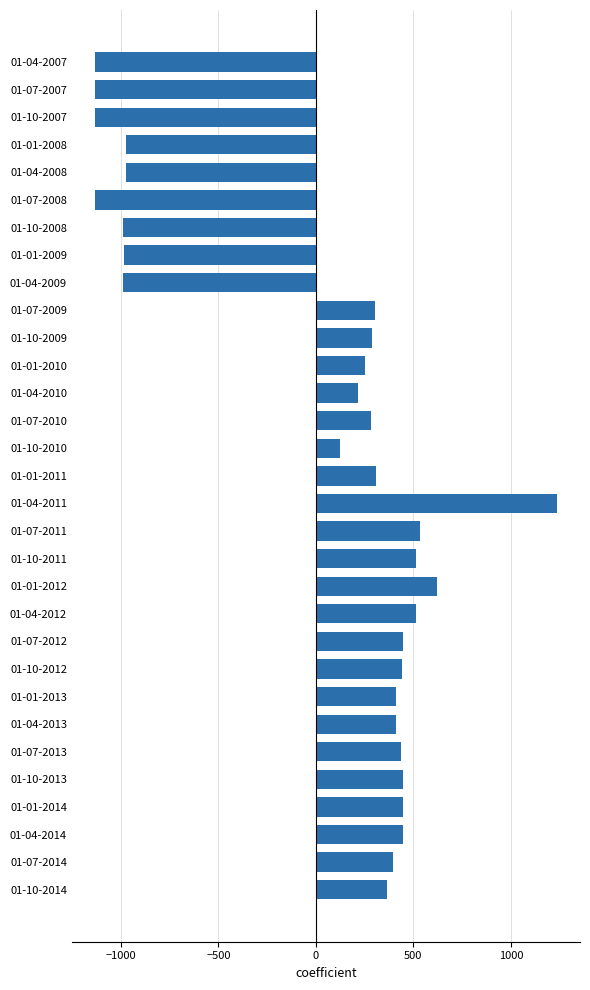

What is the ratio of the value at 01-04-2013 to the value at 01-07-2009?

1.4